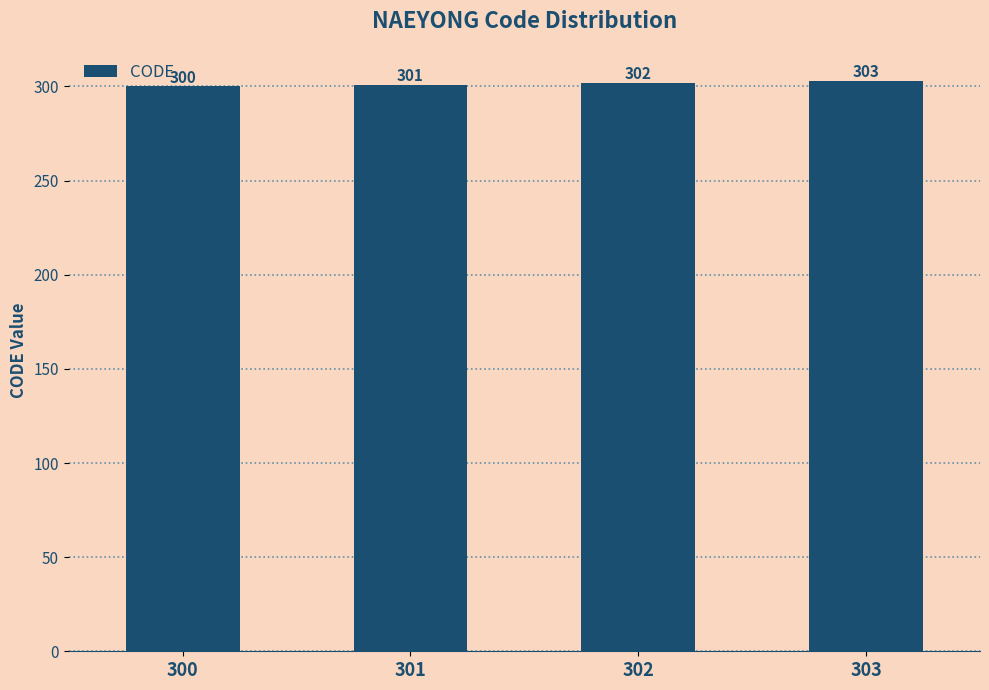

True or false: the data shows 479 at 302.

False